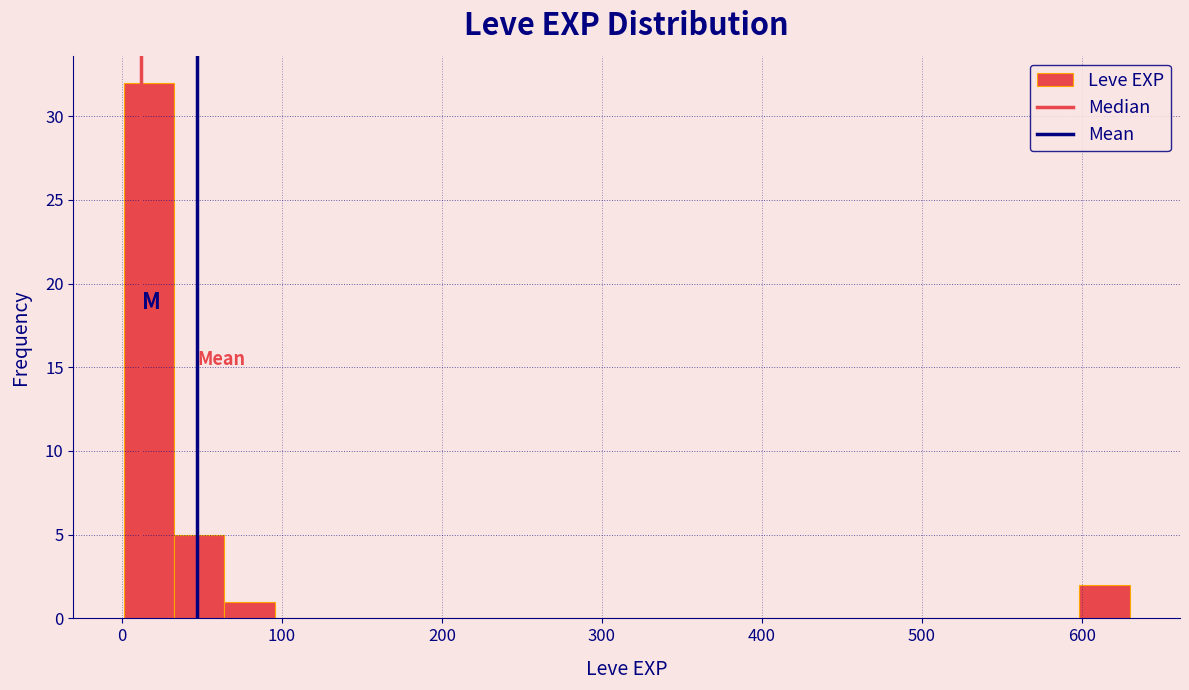

Read against the x-axis, roughly where is the centre of the tallest bar?

20